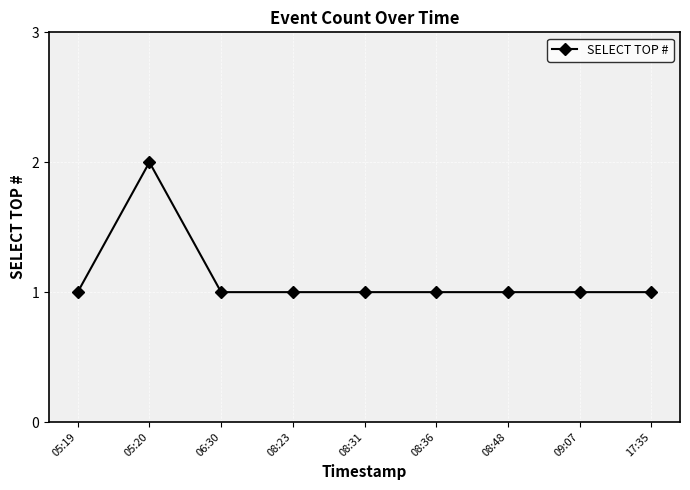

Which label corresponds to the largest value in the chart?

05:20